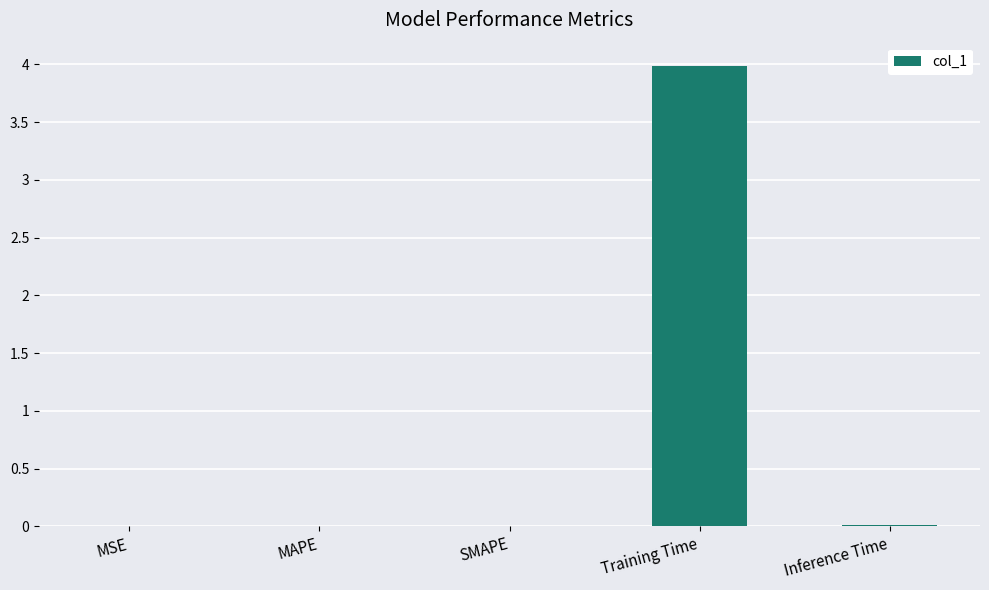

Count the number of data series in this chart.

1